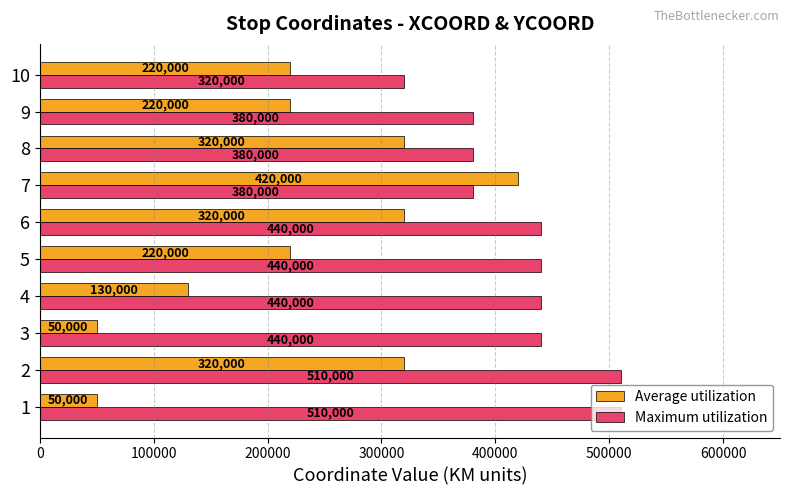

Which series has the largest total across all categories?

Maximum utilization